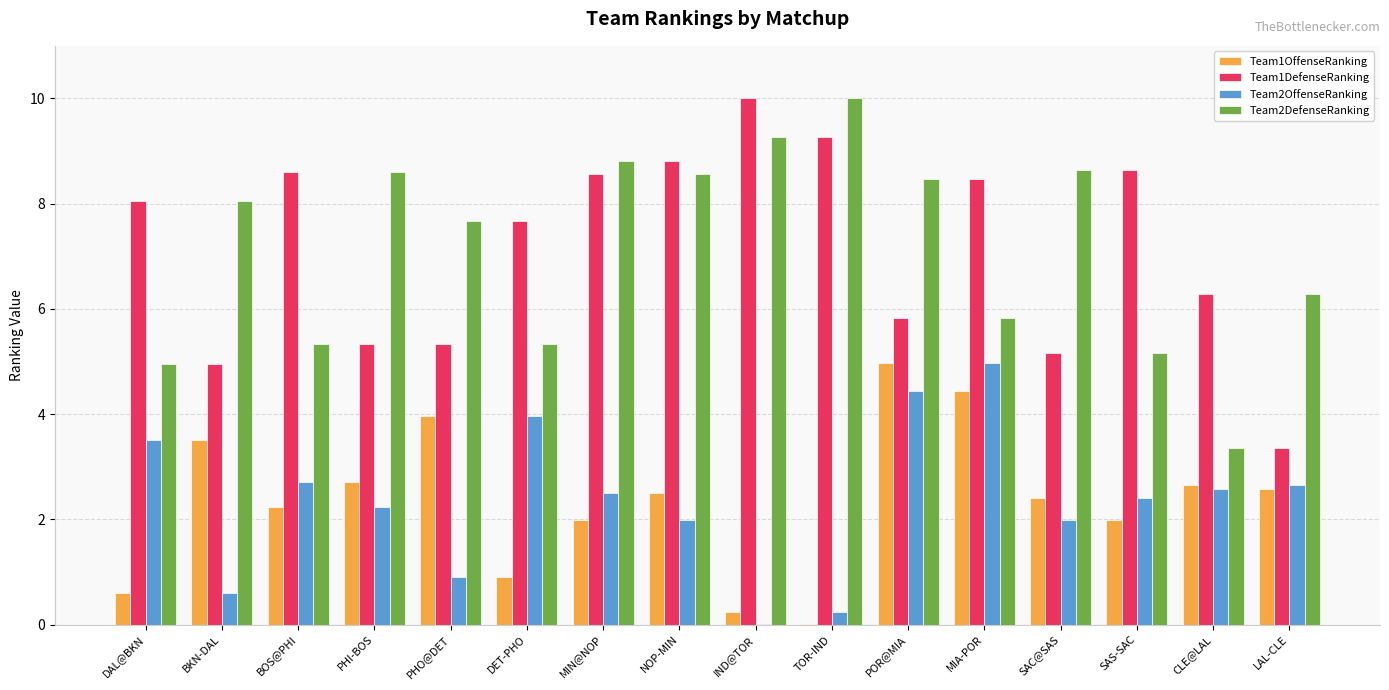

The value of Team1DefenseRanking at POR@MIA is 1.6. True or false?

False